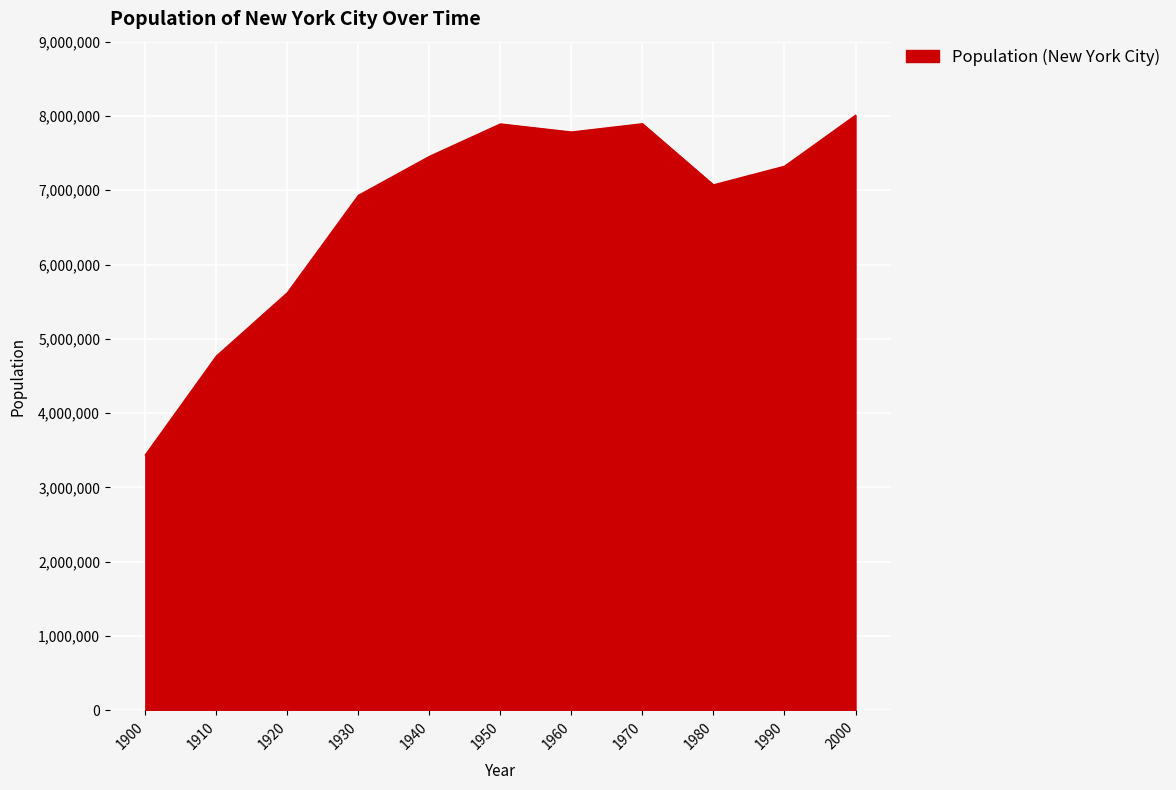

Does the chart have visible grid lines?

Yes